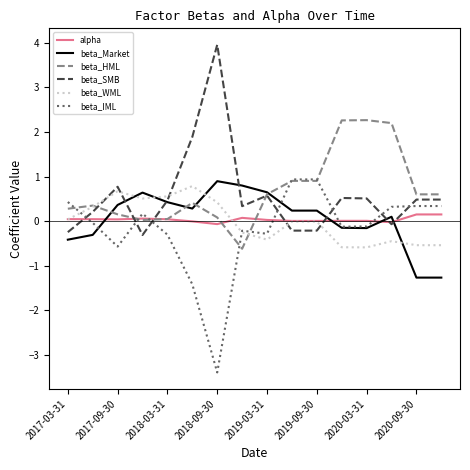

How many distinct data groups are displayed?

6